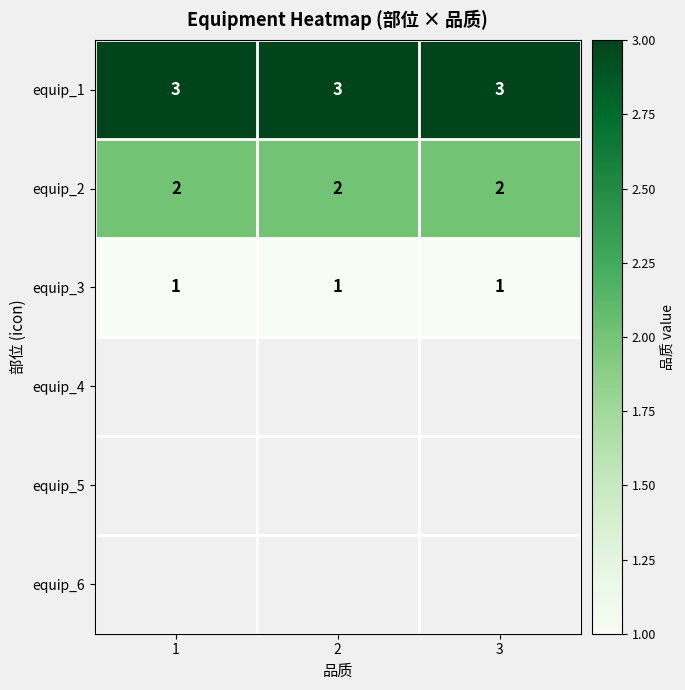

What is the maximum value shown in the chart?

3